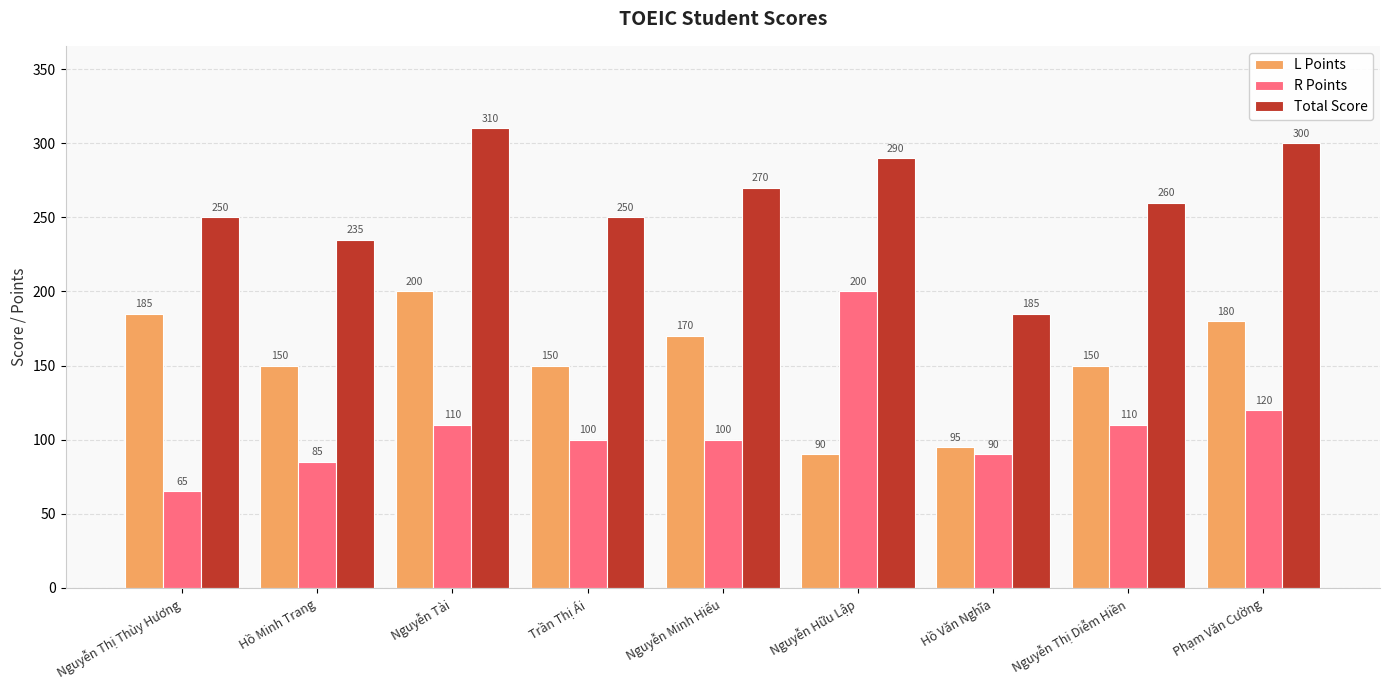

What is the sum of the L Points values at Nguyễn Tài and Nguyễn Thị Thùy Hương?

385